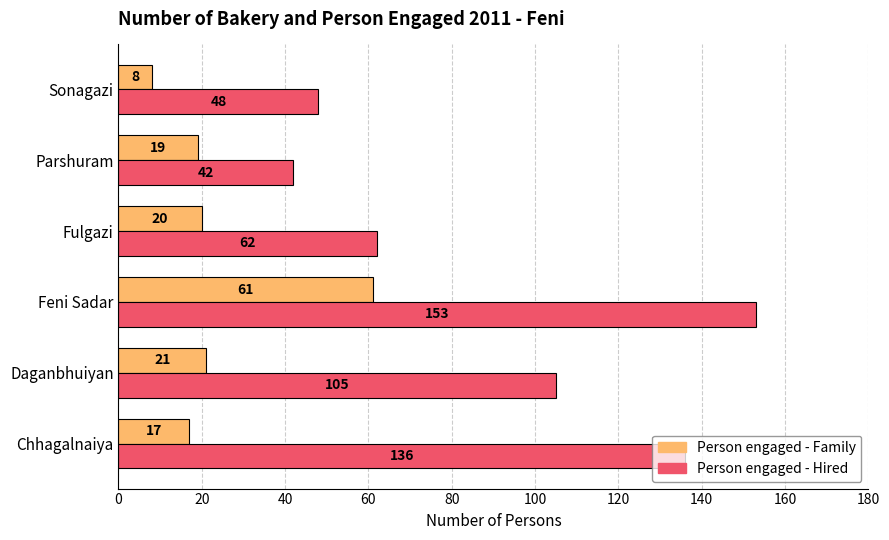

Rank the categories by Person engaged - Family value from lowest to highest.

Sonagazi, Chhagalnaiya, Parshuram, Fulgazi, Daganbhuiyan, Feni Sadar